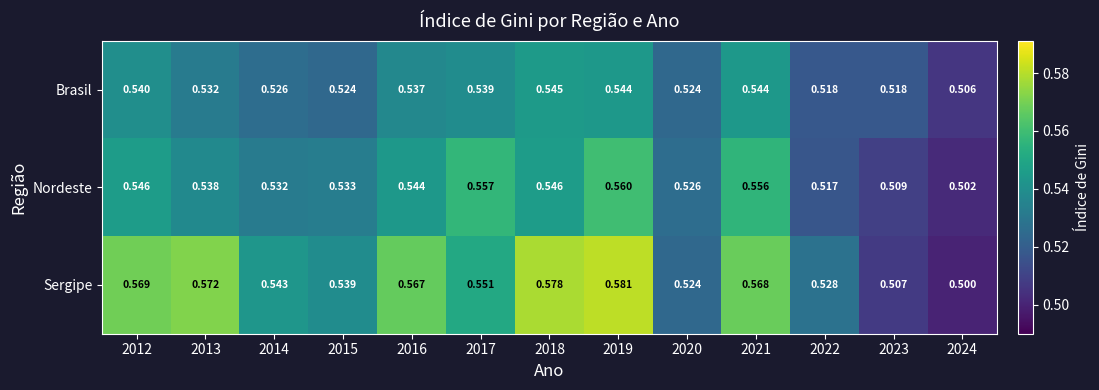

Which series has the largest range (max minus min)?

Sergipe